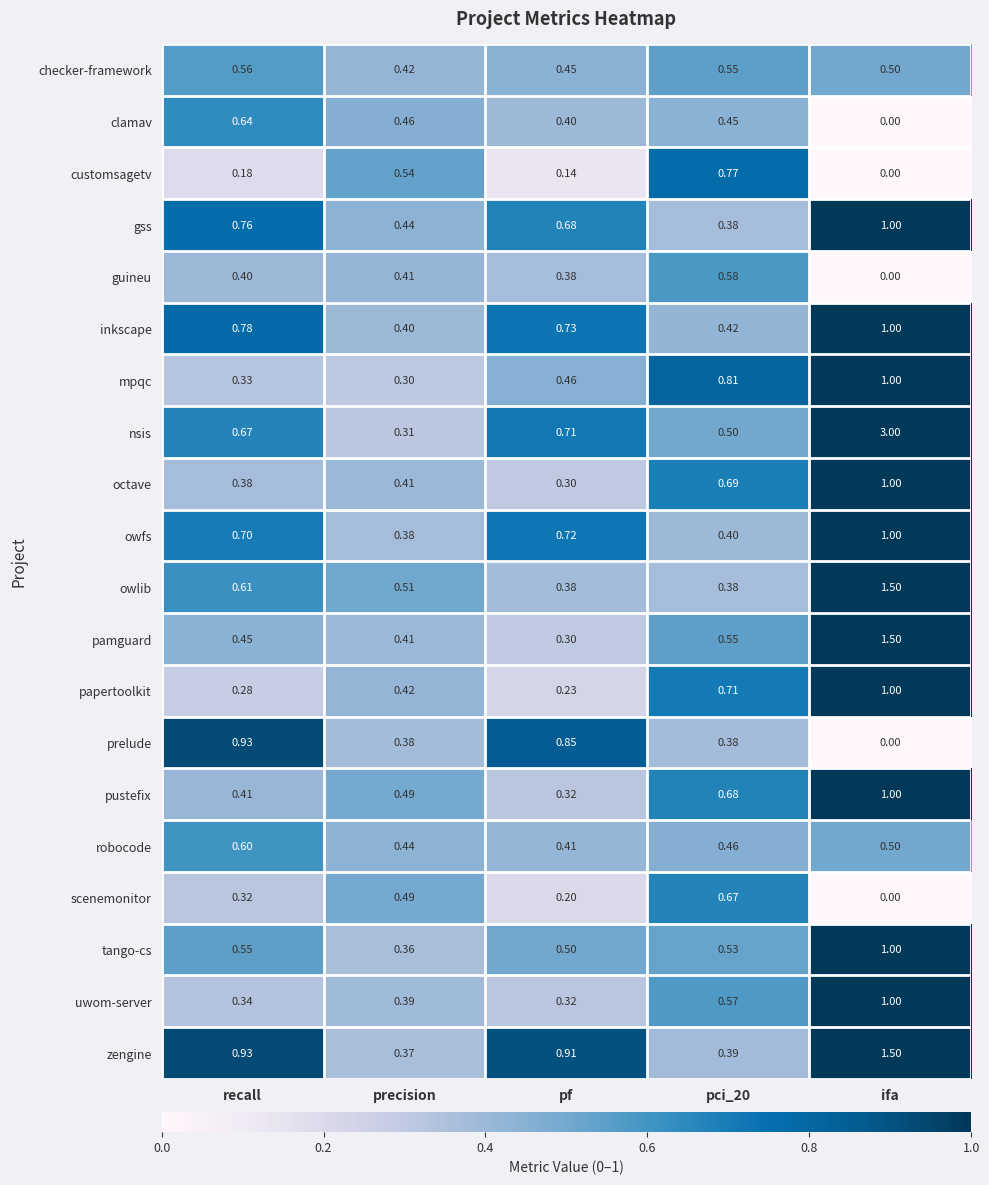

At which category is the sum across all series the highest?

ifa